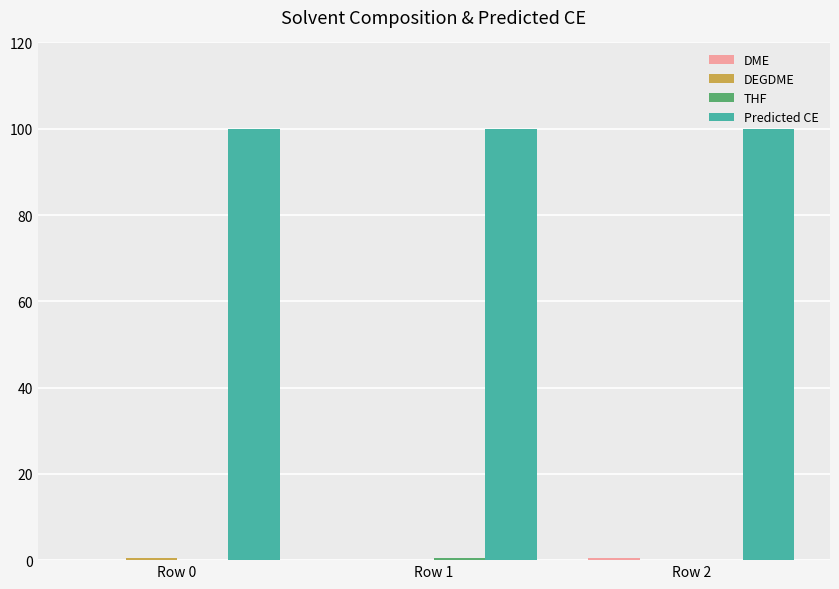

Which series has the largest total across all categories?

Predicted CE